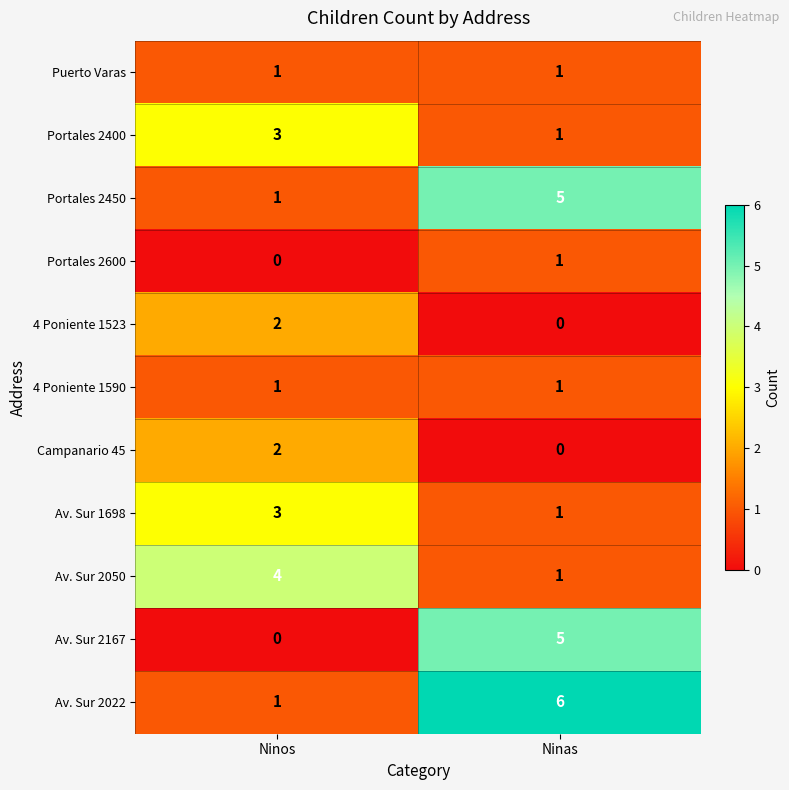

The value of Av. Sur 2167 at Ninas is 5. True or false?

True